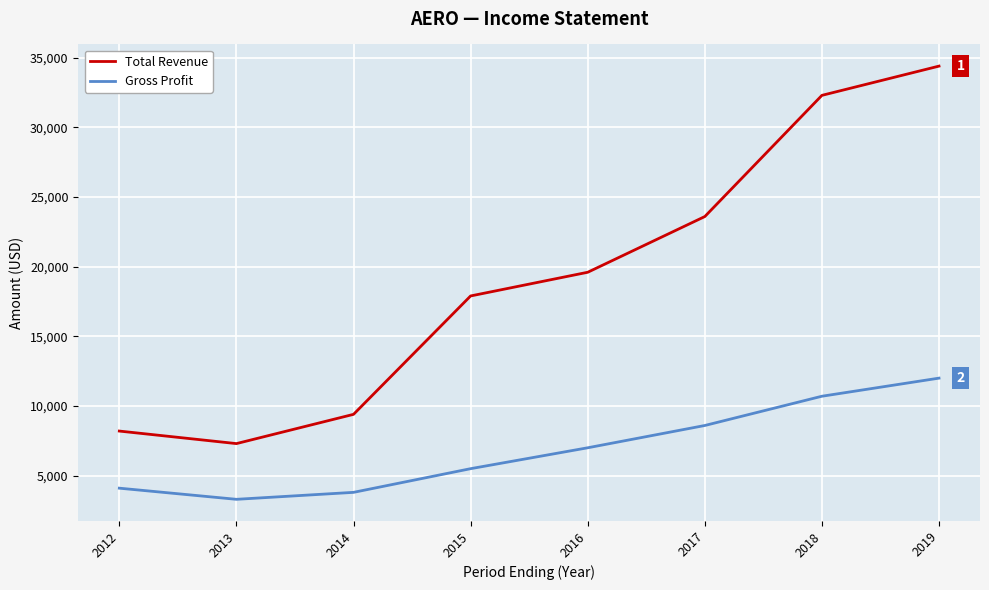

The Gross Profit series shows 10906 at 2016. True or false?

False